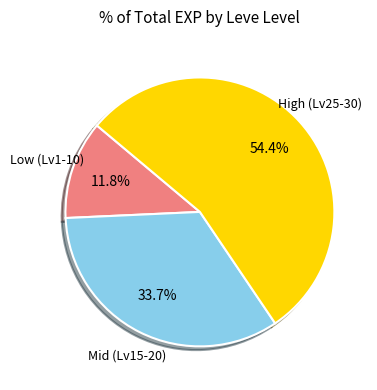

How many segments does this pie chart have?

3